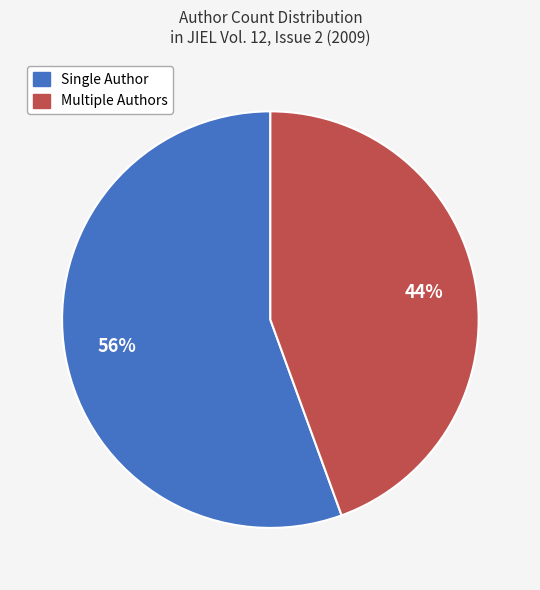

Does any single category account for the majority?

Yes